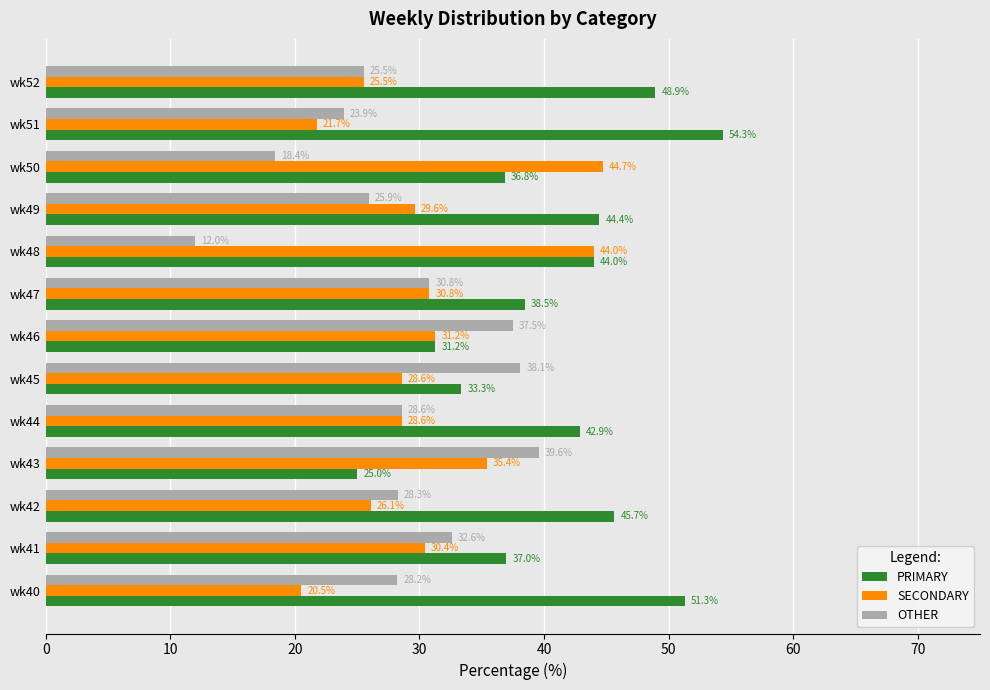

At which label is OTHER closest to 25?

wk52